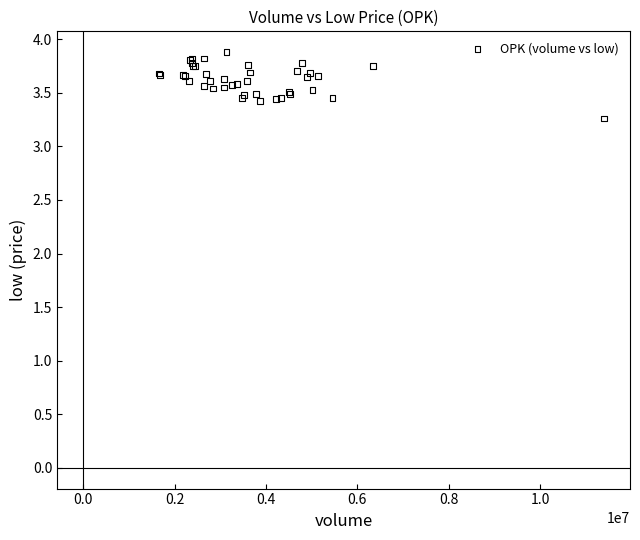

What Y value in the scatter plot is closest to 3?

3.3